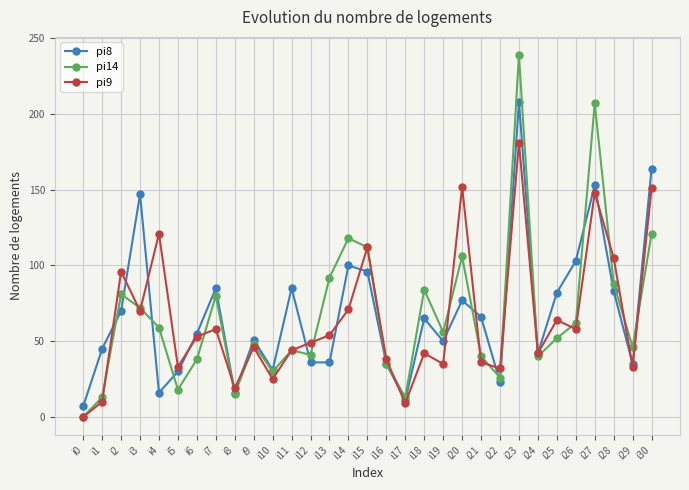

At which label does pi8 reach its peak?

i23